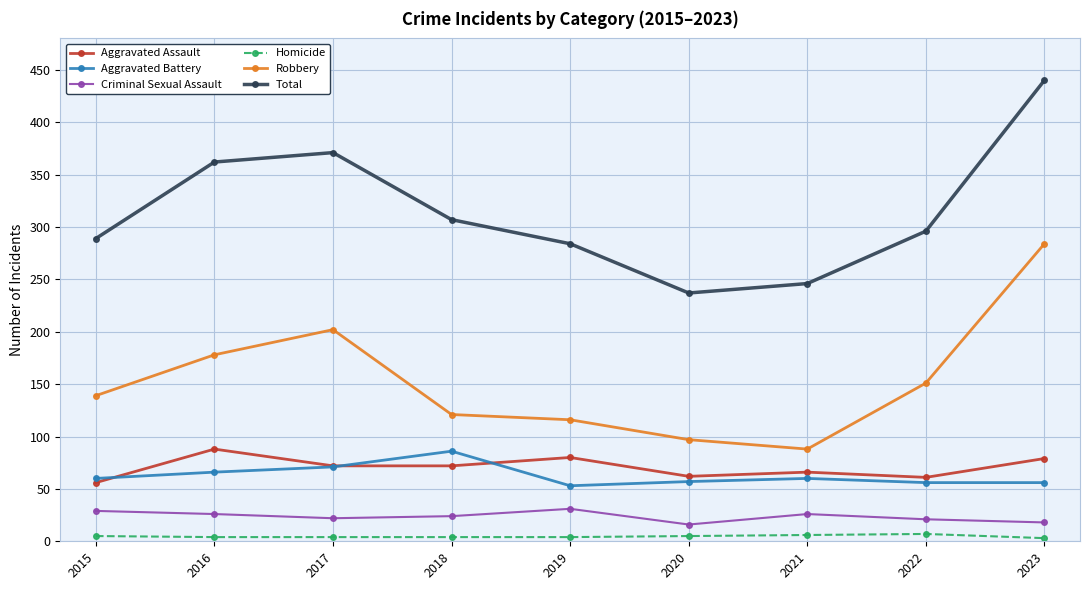

Rank the series at 2023 from highest to lowest value.

Total, Robbery, Aggravated Assault, Aggravated Battery, Criminal Sexual Assault, Homicide